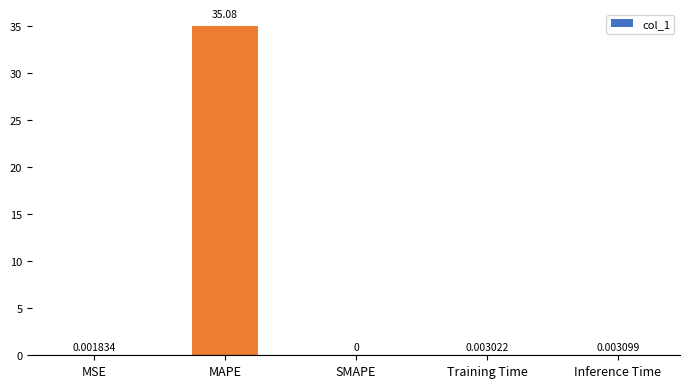

At which category does the chart reach its peak across all series?

MAPE